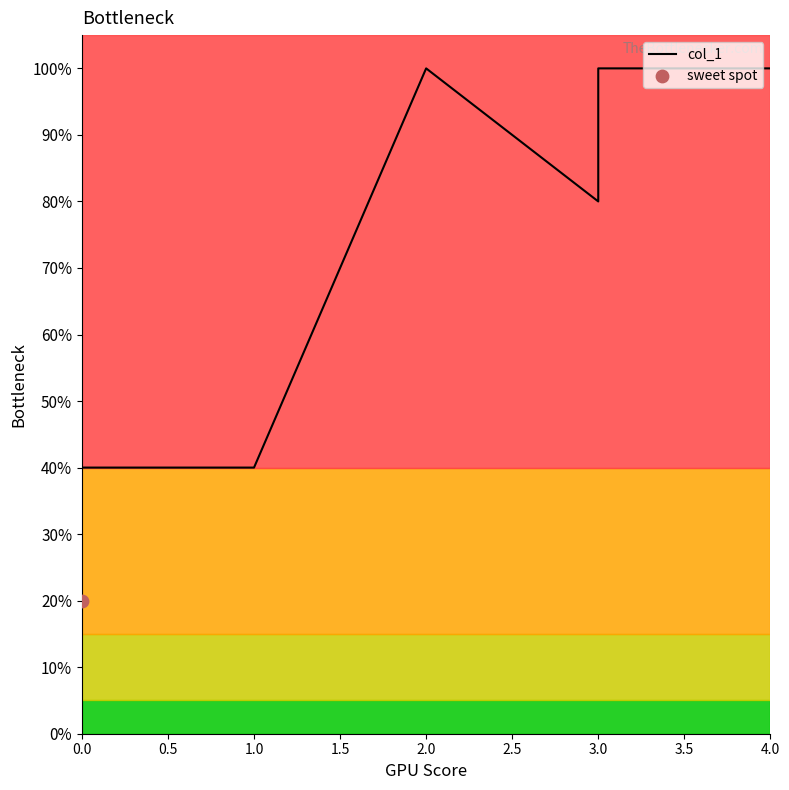

Which has a higher value, 0.0 or 0.5?

0.5